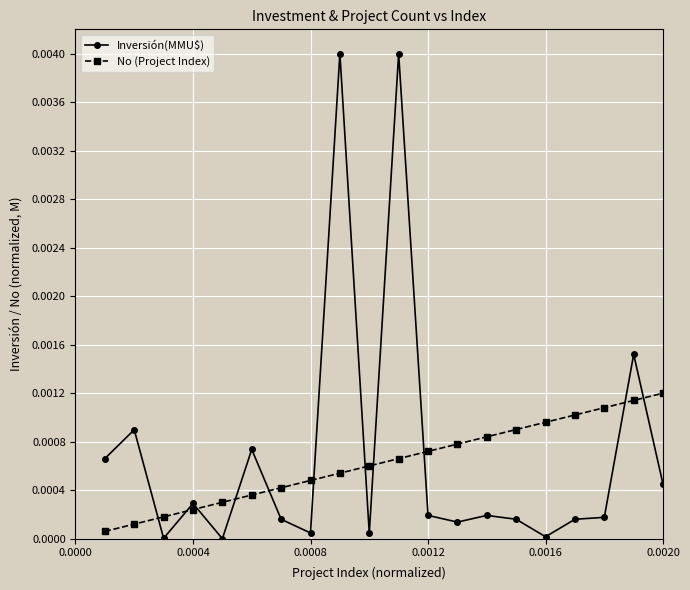

List the series in order of their peak value, highest first.

Inversión(MMU$), No (Project Index)